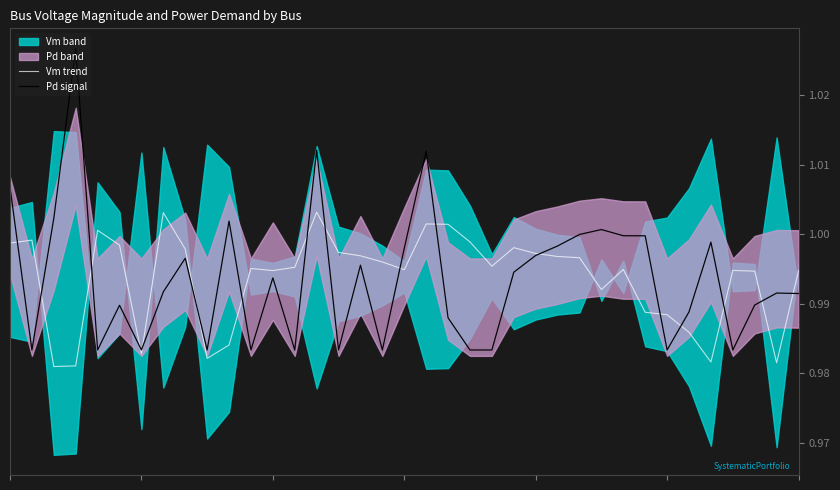

At which category does Pd signal reach its first local valley?

1